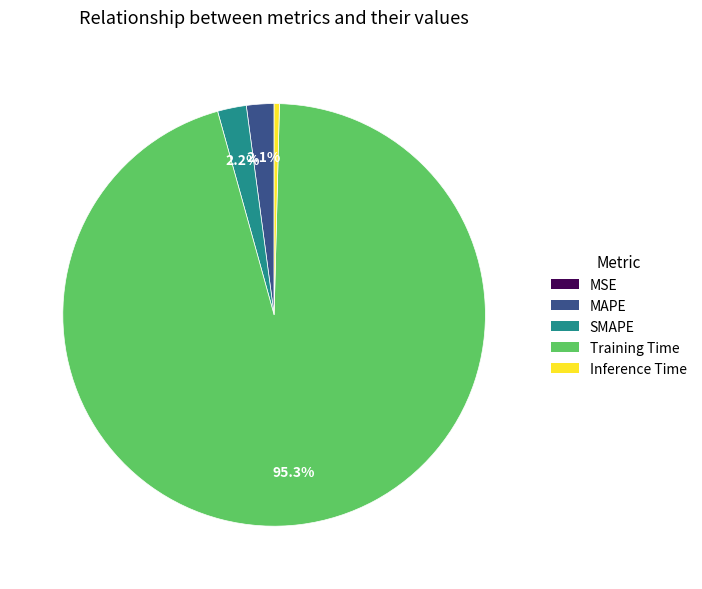

To the nearest percent, what is the difference between the largest and smallest slice percentages?

95%